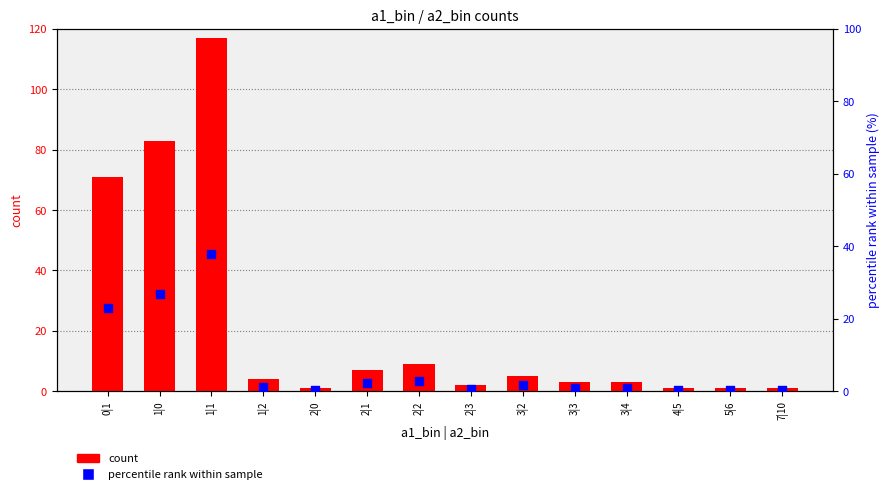

Which series has the largest Y range (max minus min)?

count